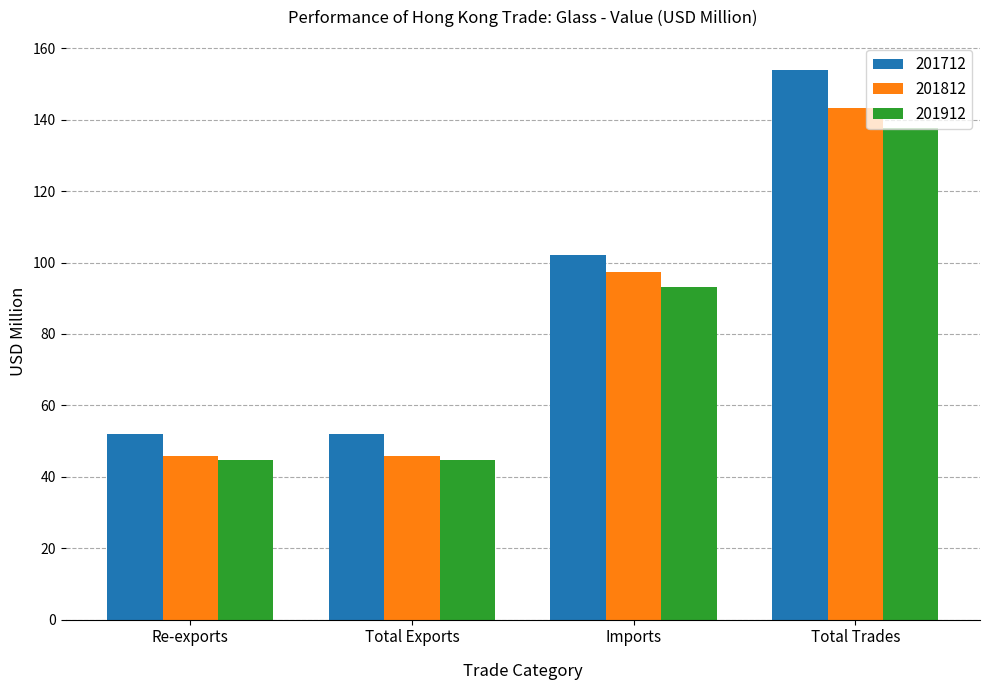

Which series changed the most between Total Exports and Imports?

201812